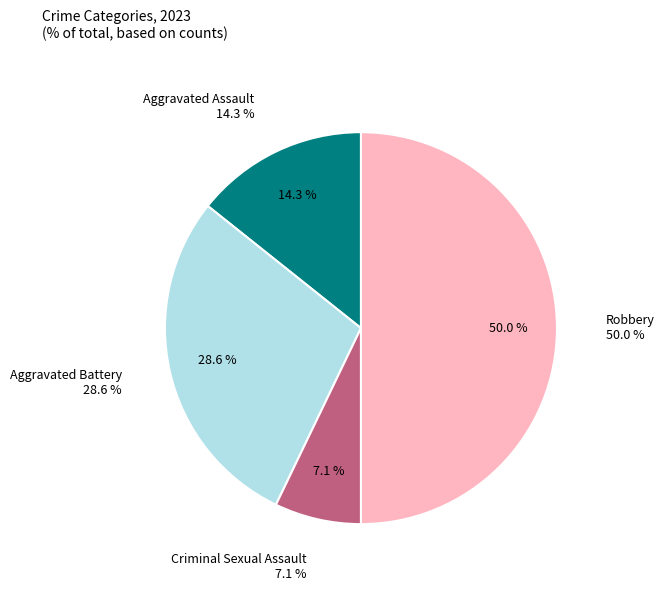

True or false: Criminal Sexual Assault accounts for 1% of the total.

False